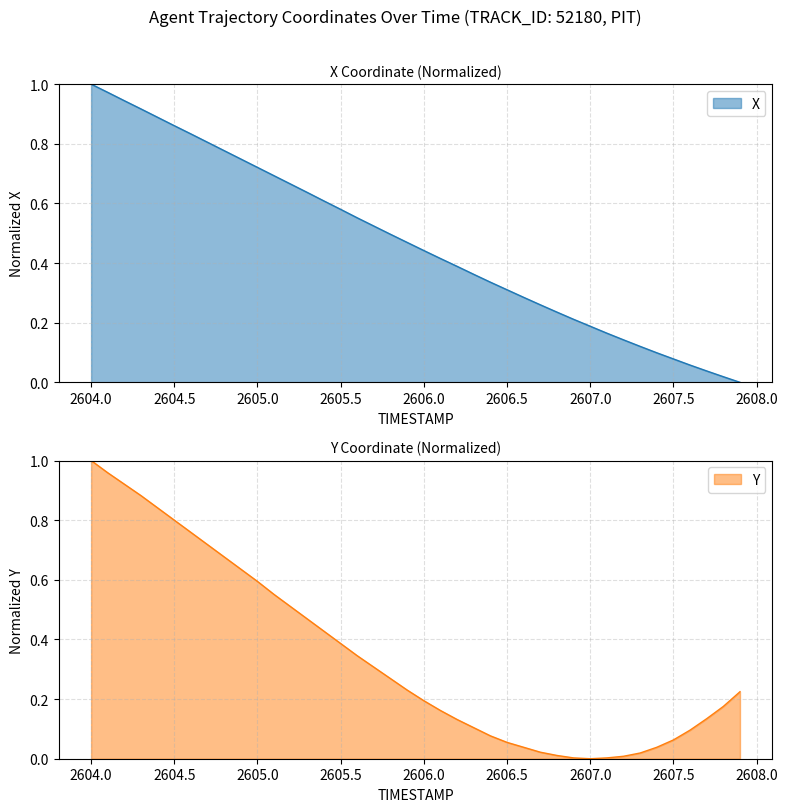

What is the average value of the X series?

0.5